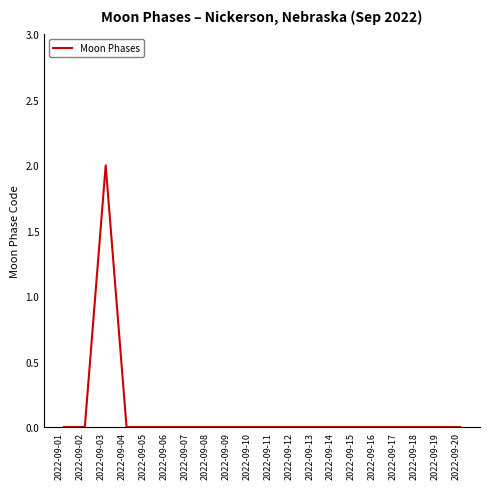

Does the chart have visible grid lines?

No